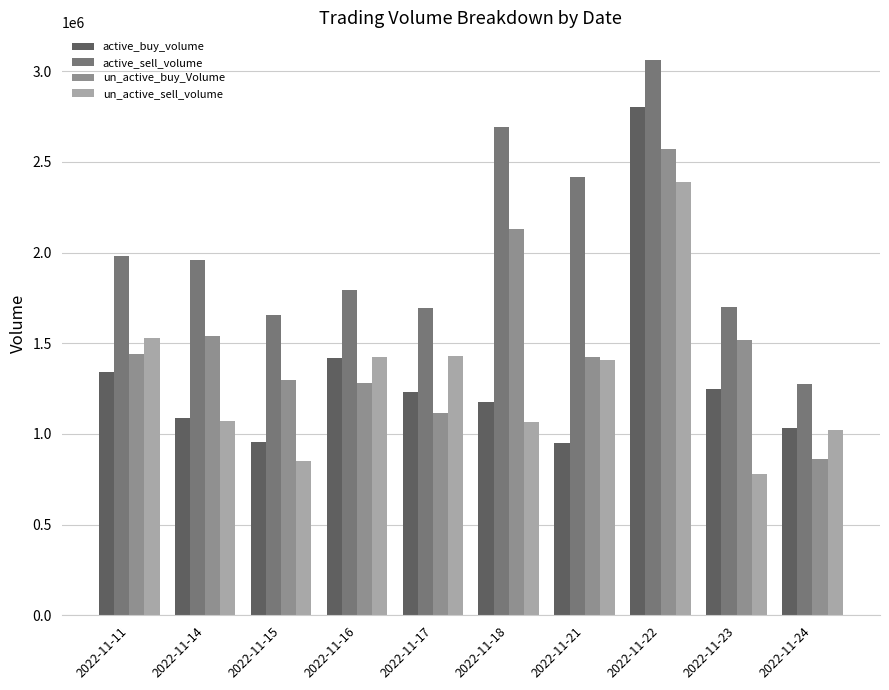

What is the total value across all series at 2022-11-11?

6294887